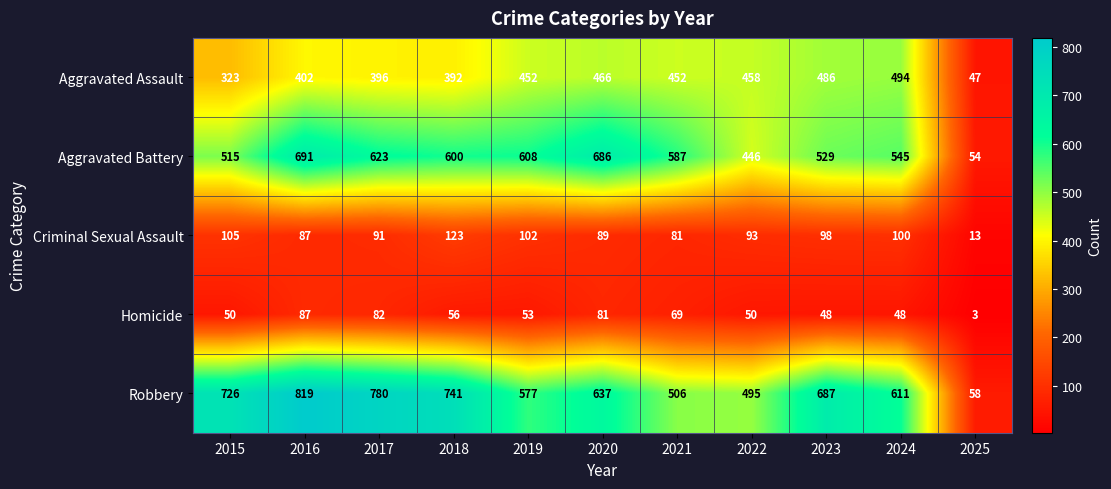

At 2018, list the series in order from largest to smallest.

Robbery, Aggravated Battery, Aggravated Assault, Criminal Sexual Assault, Homicide